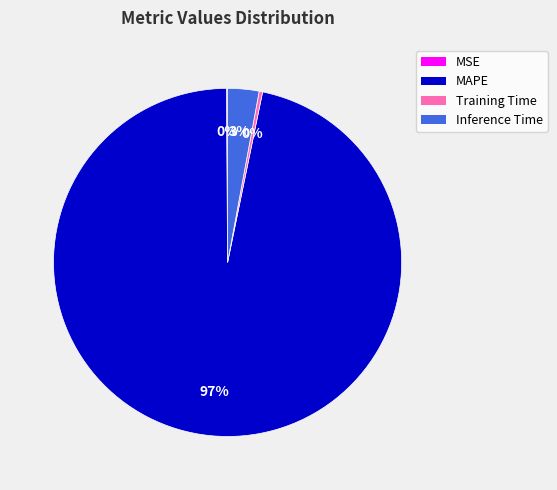

Which slice is the largest?

MAPE